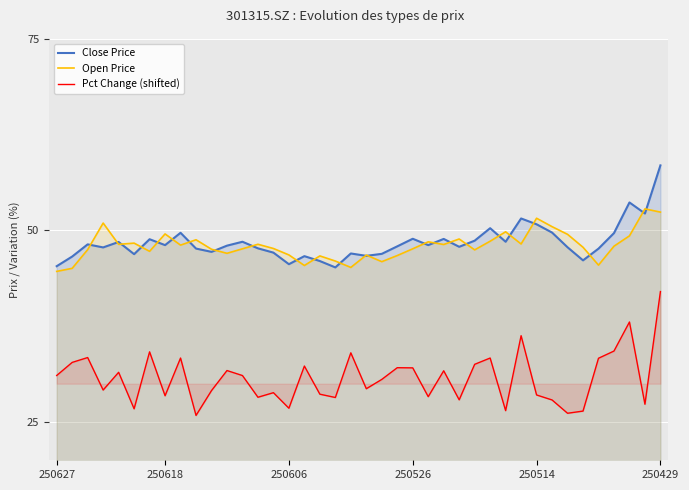

True or false: Pct Change (shifted) and Close Price cross at least once.

False